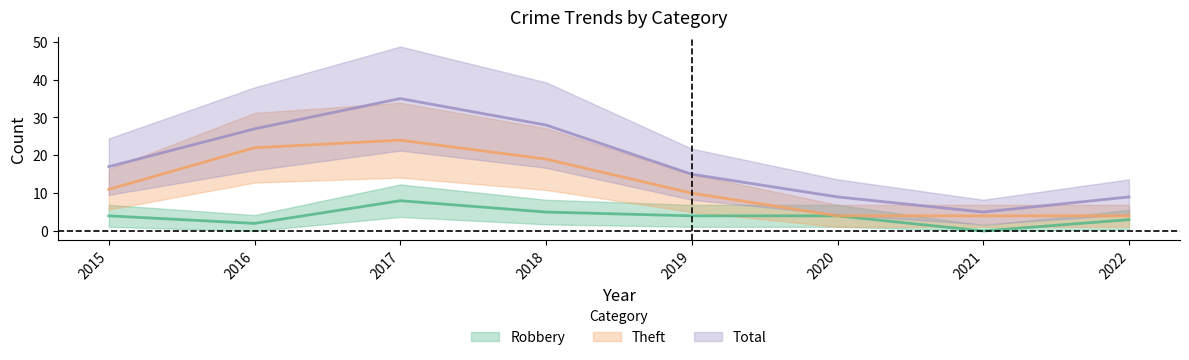

True or false: Robbery and Theft cross at least once.

False